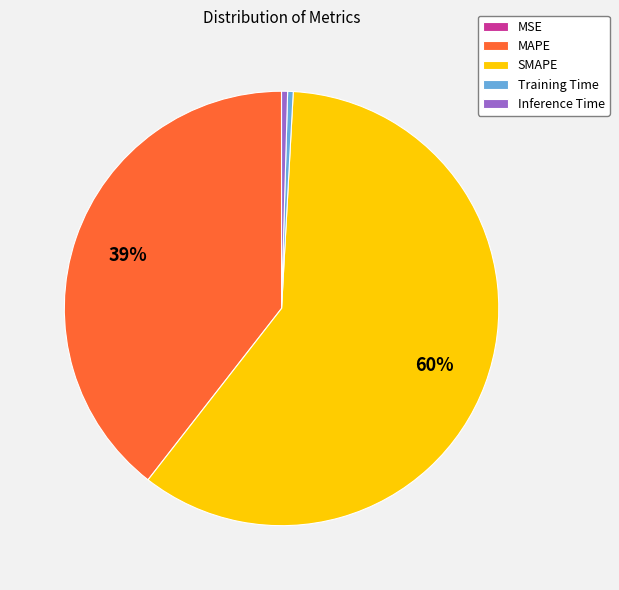

Which slice is the largest?

SMAPE